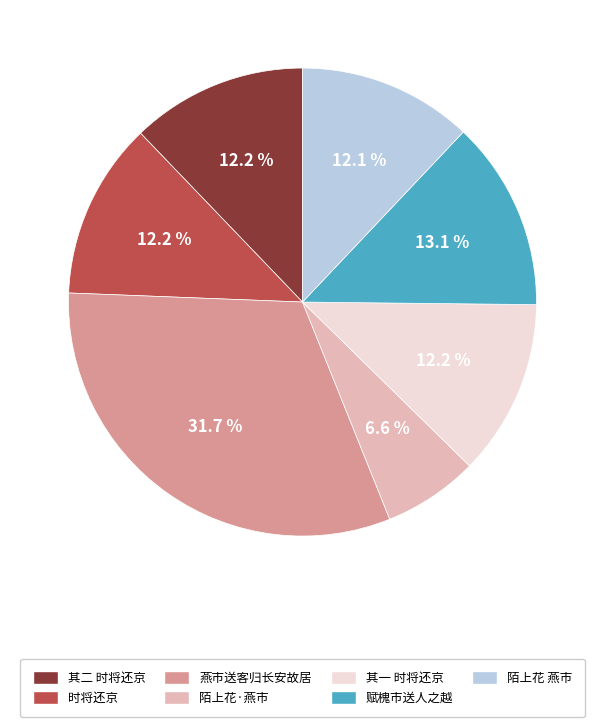

Does any single category account for the majority?

No